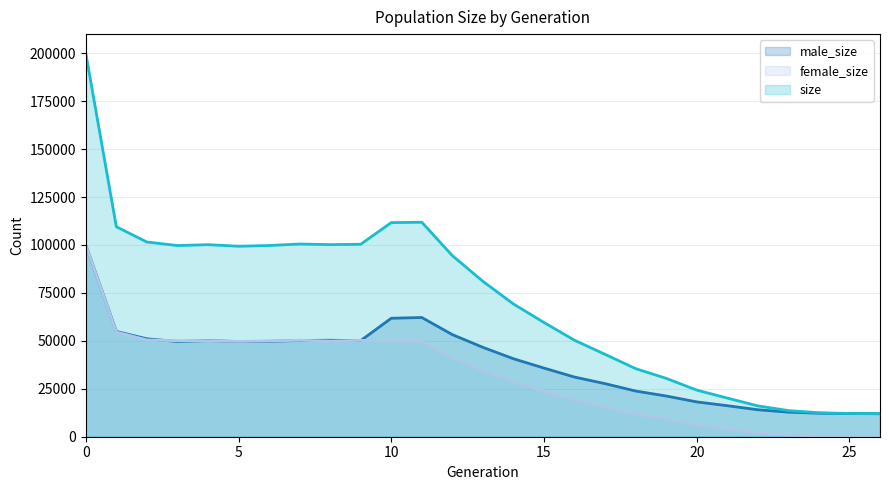

After their last crossing, which series has the higher values: male_size or female_size?

male_size